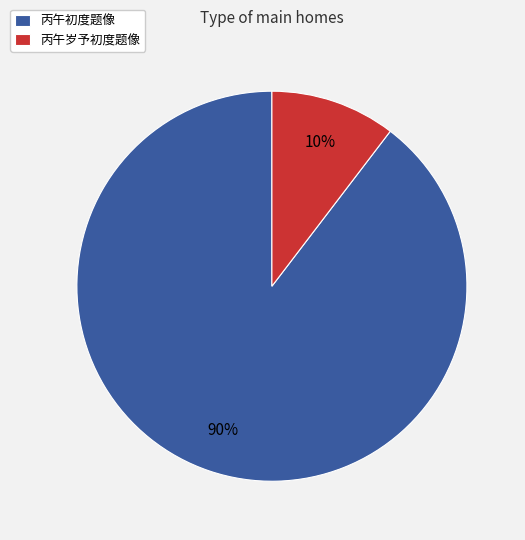

To the nearest percent, what is the average slice percentage?

50%